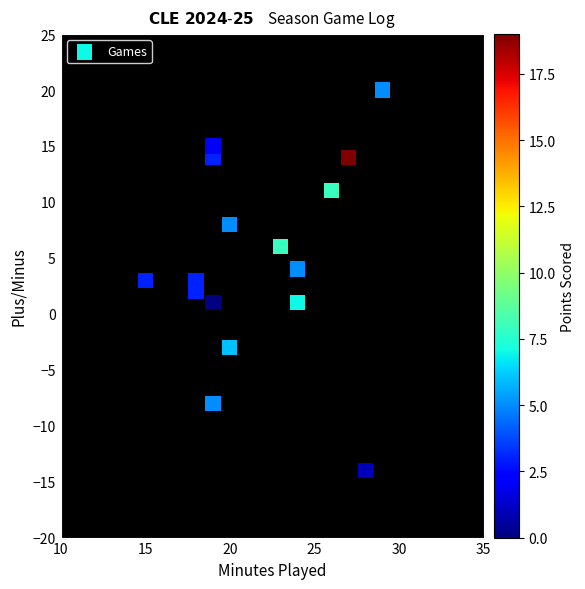

What is the range of Y values (max minus min)?

34